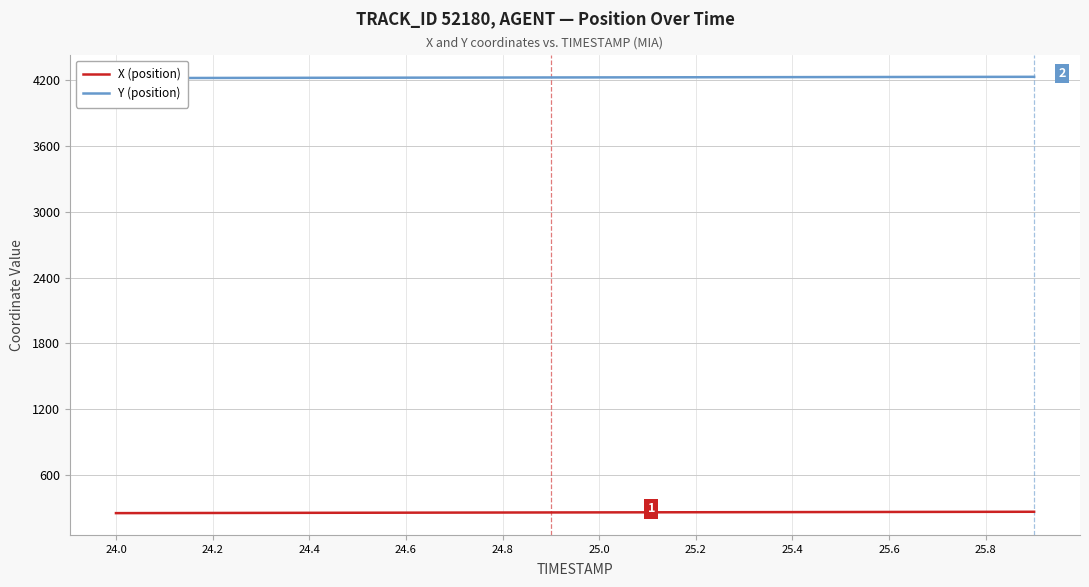

What is the lowest value of the X (position) series?

251.4